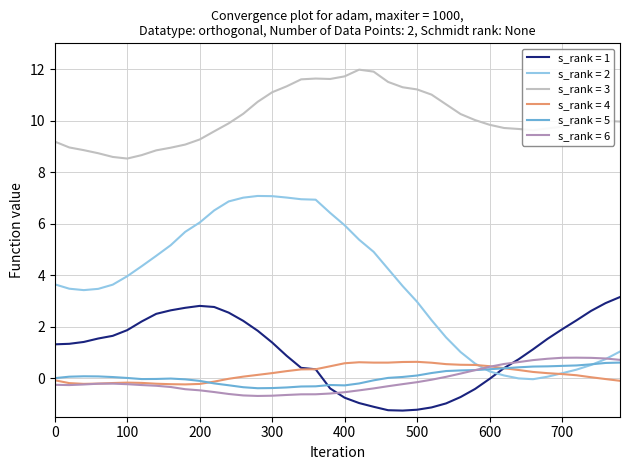

Which series has the largest total across all categories?

s_rank = 3